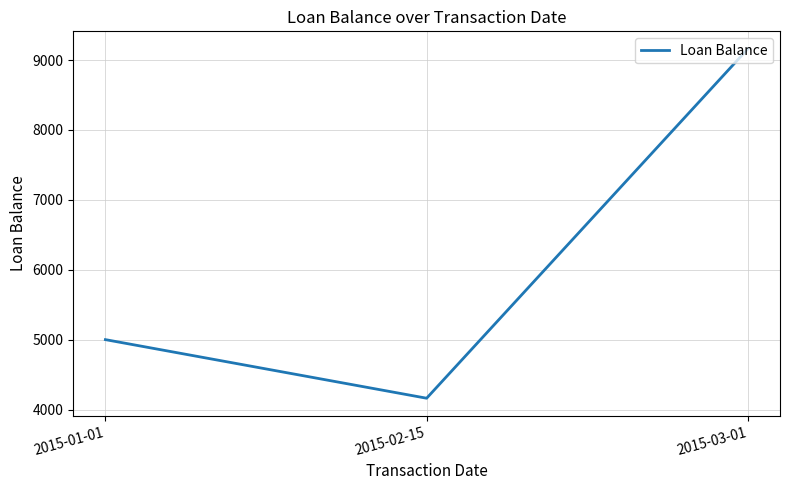

True or false: the data shows 6611.5 at 2015-01-01.

False